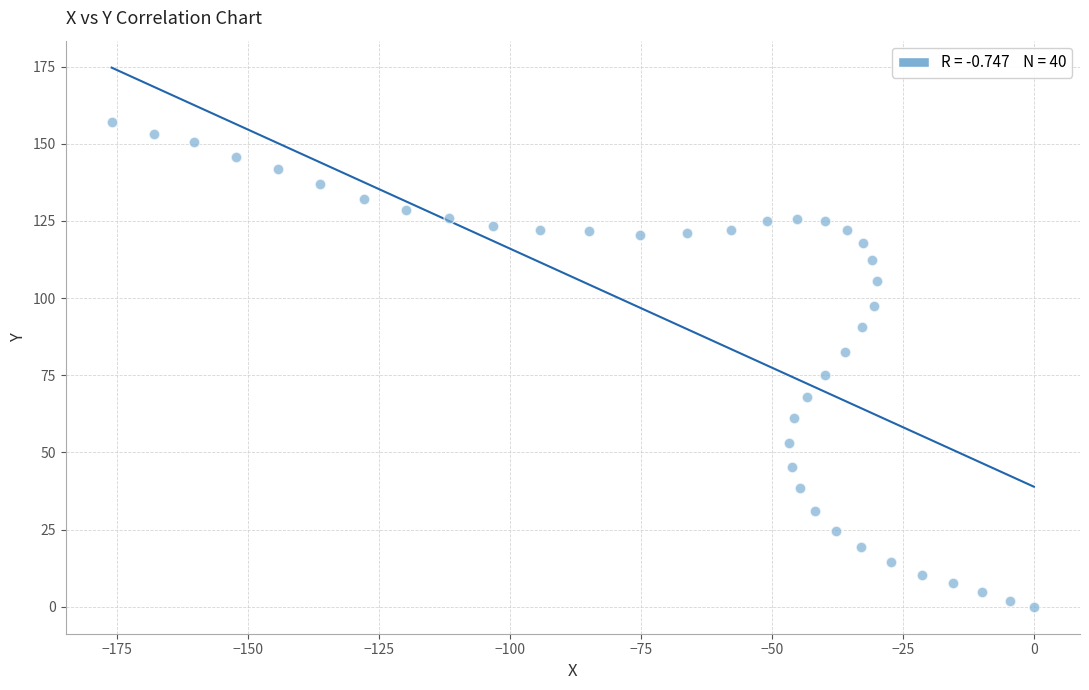

What is the range of Y values (max minus min)?

157.0